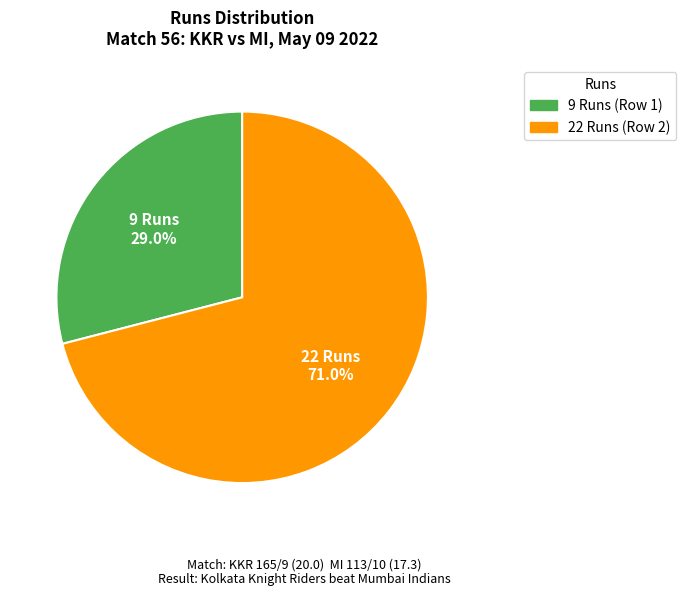

Count the number of slices in the pie.

2